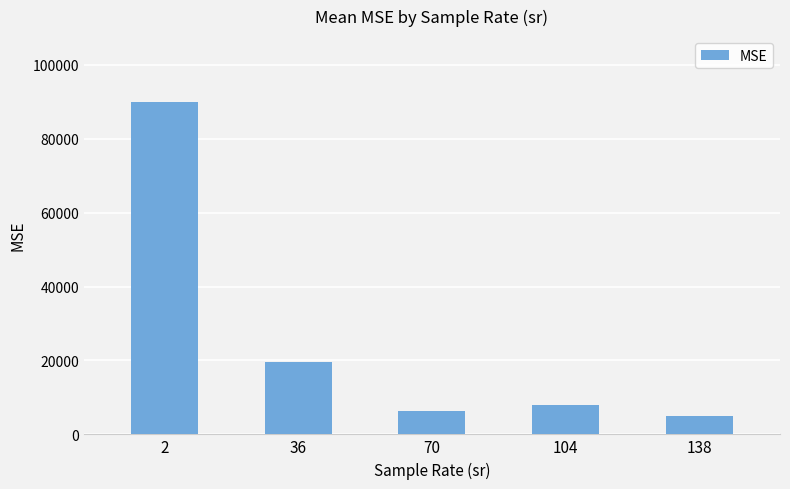

What is the difference between the second highest and second lowest values?

13445.1